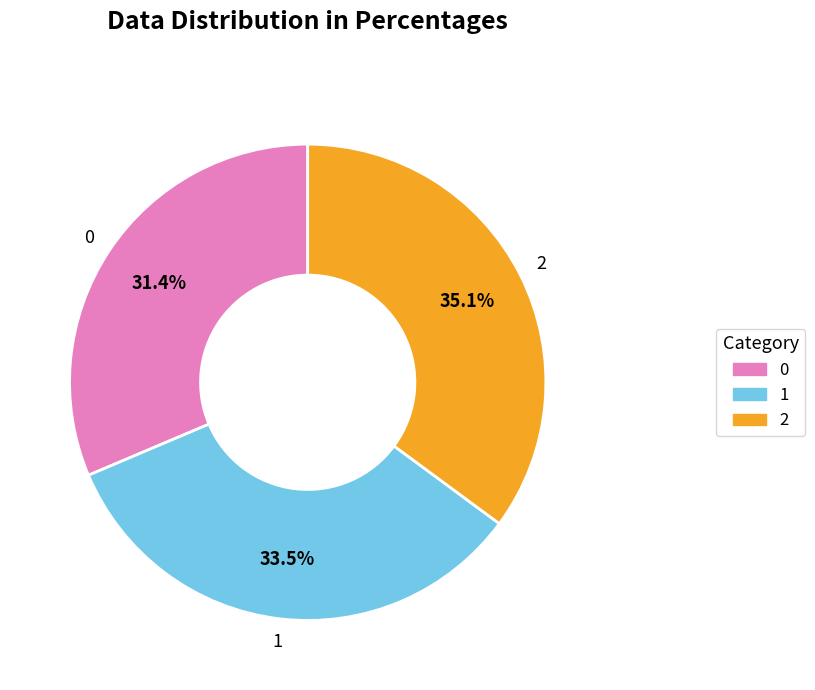

To the nearest percent, what is the difference between the largest and smallest slice percentages?

4%